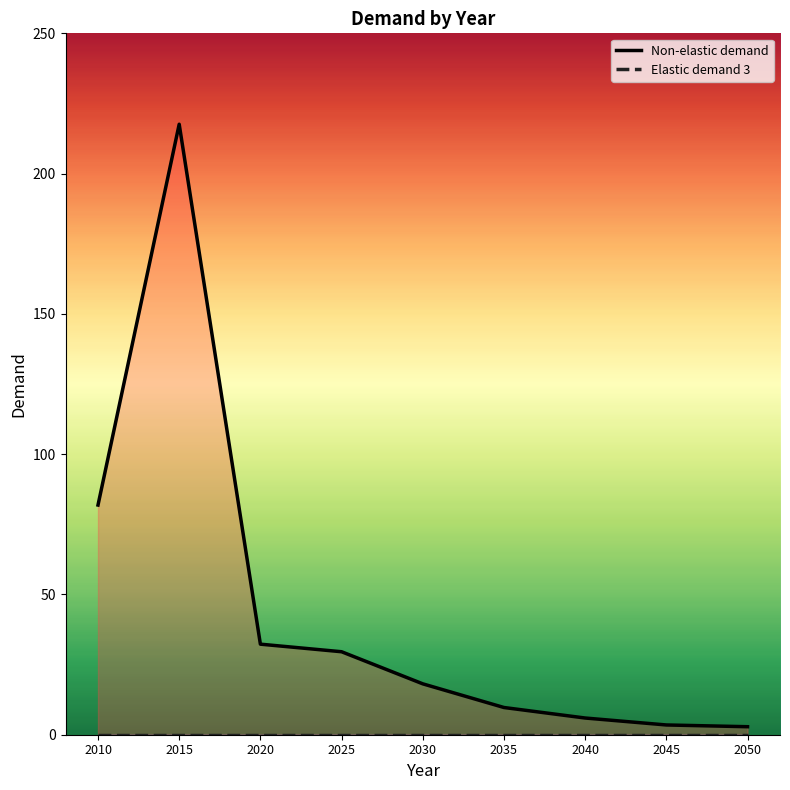

What is the difference between the second highest and second lowest values?

78.4